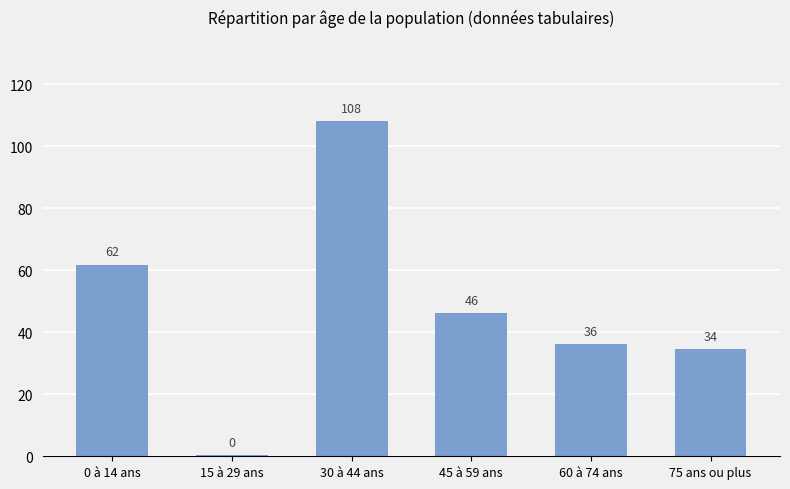

Does the chart contain any negative values?

No